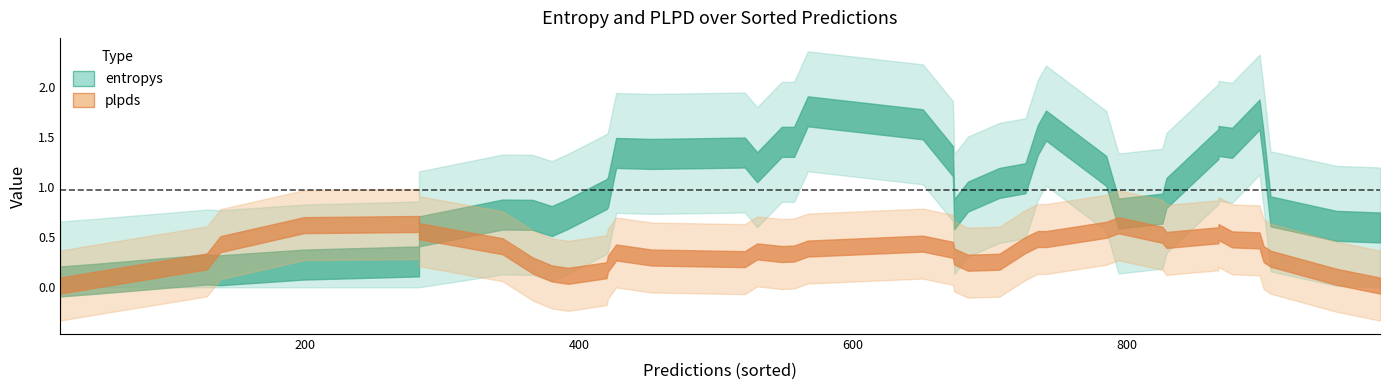

True or false: entropys has a value of 0.9 at 20.

False